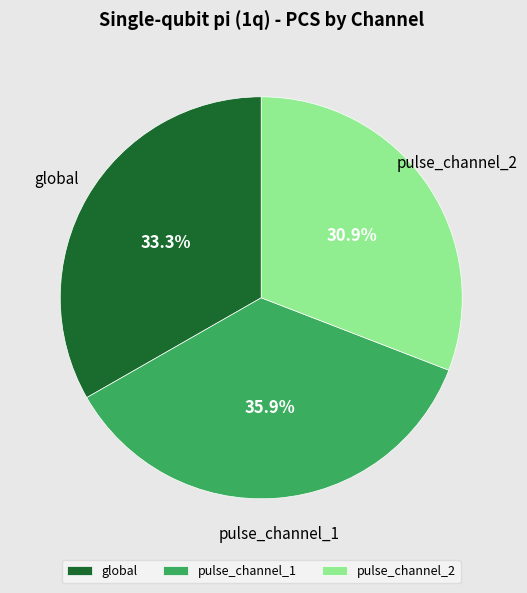

True or false: pulse_channel_2 accounts for 31% of the total.

True